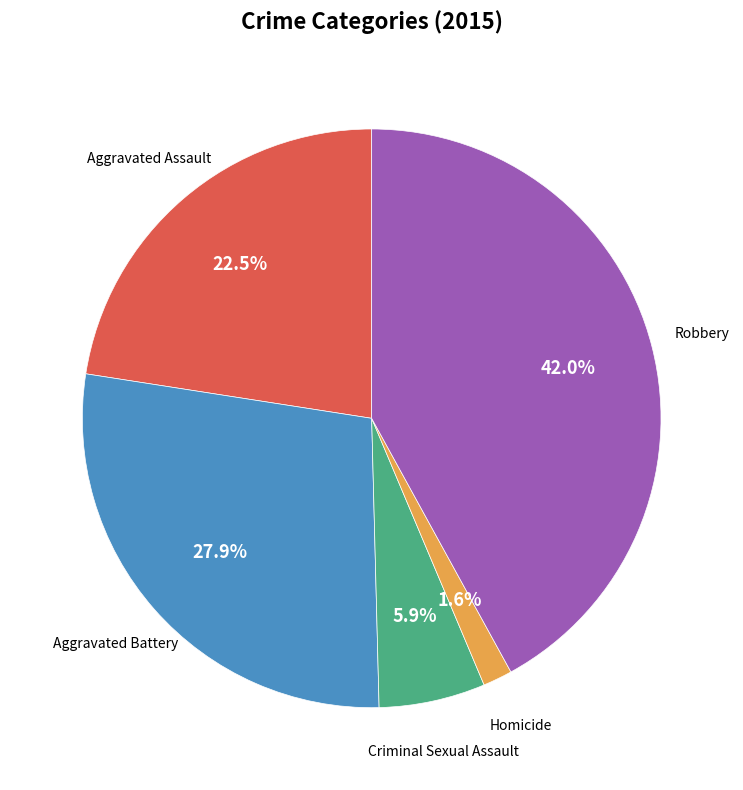

Count the number of slices in the pie.

5